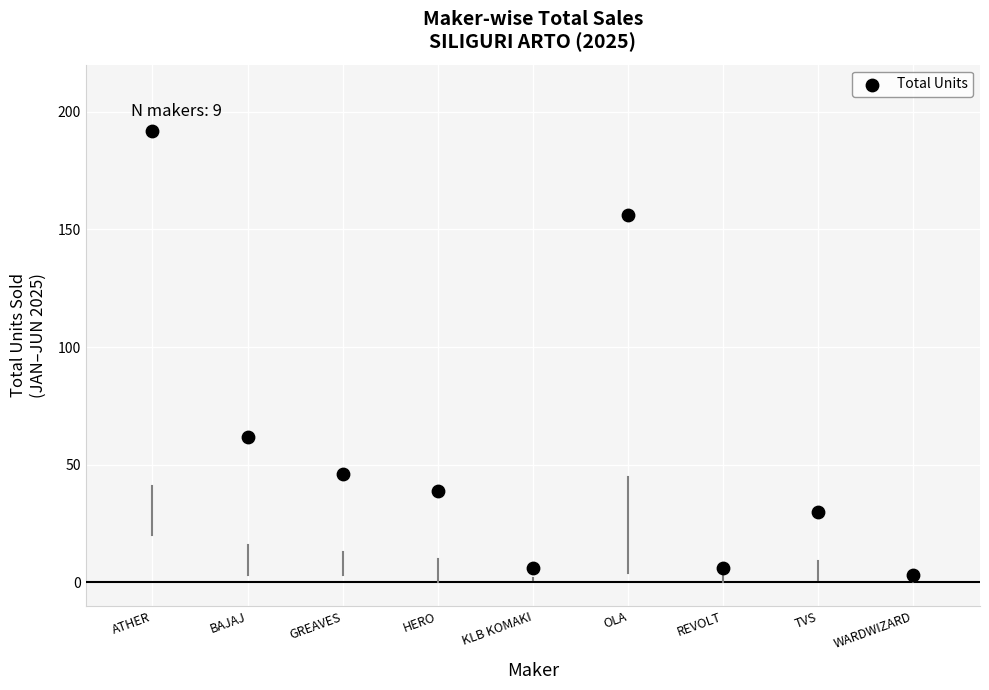

What Y value in the scatter plot is closest to 97?

62